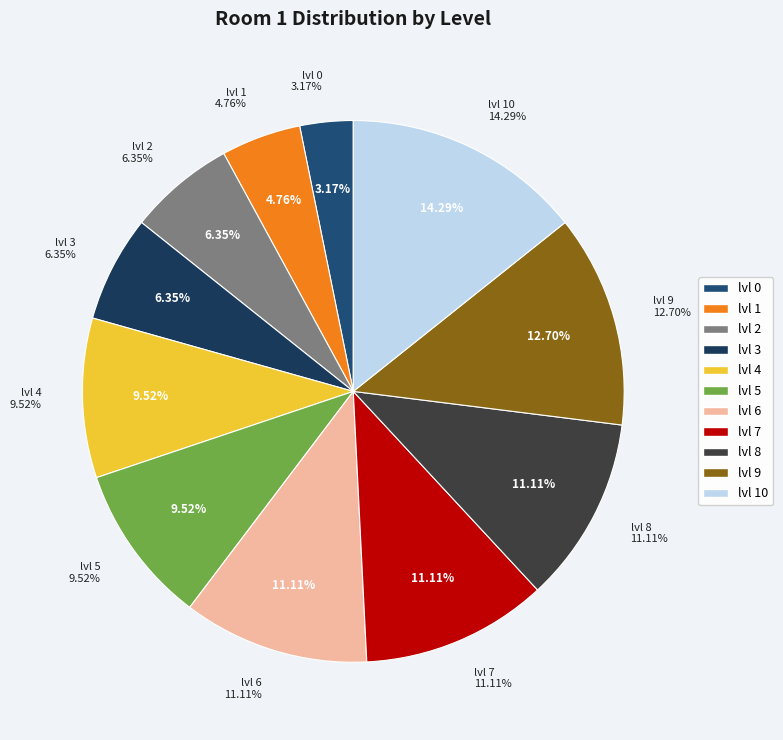

Rank the categories by value from highest to lowest.

lvl 10, lvl 9, lvl 6, lvl 7, lvl 8, lvl 4, lvl 5, lvl 2, lvl 3, lvl 1, lvl 0